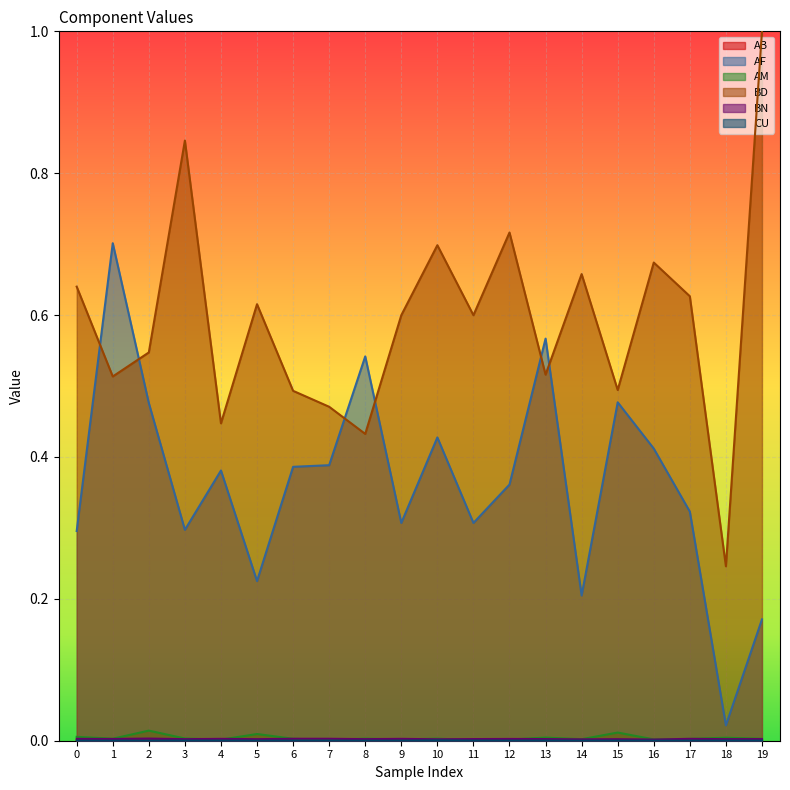

True or false: BD and AB intersect in this chart.

False